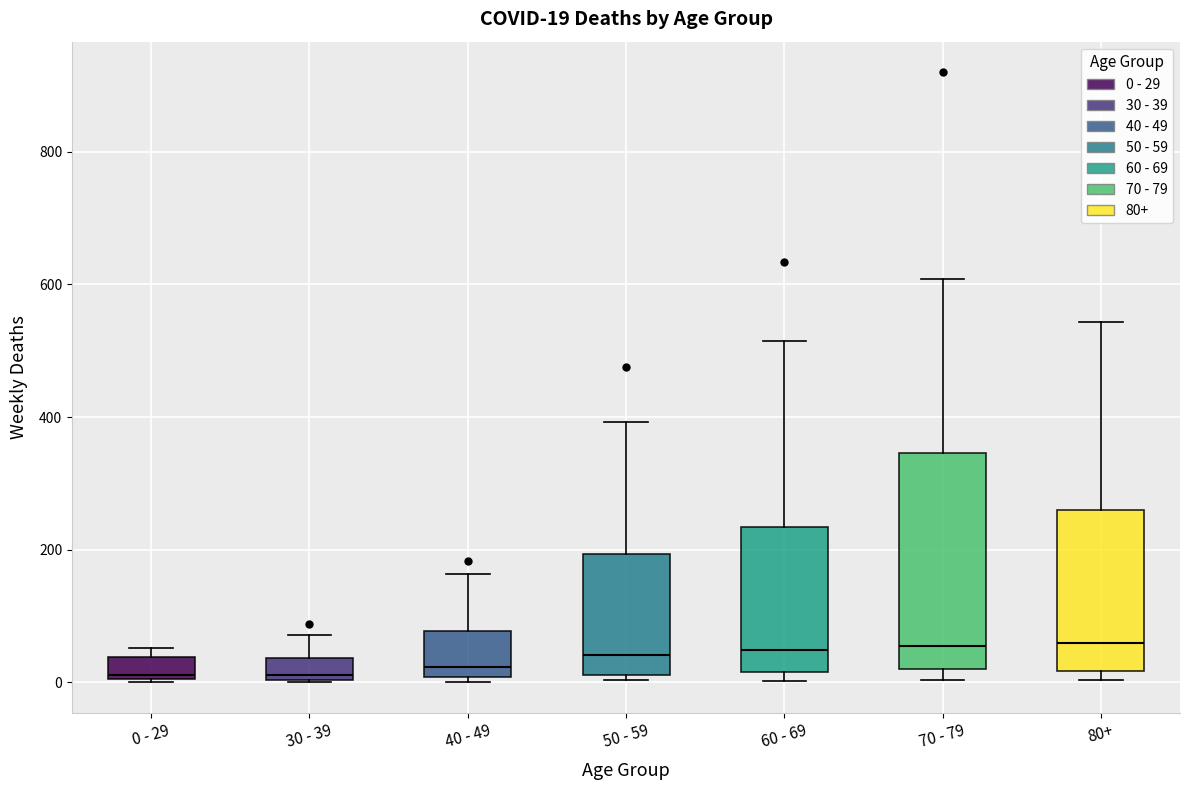

Which box is the tallest, from its lower edge to its upper edge?

70 - 79